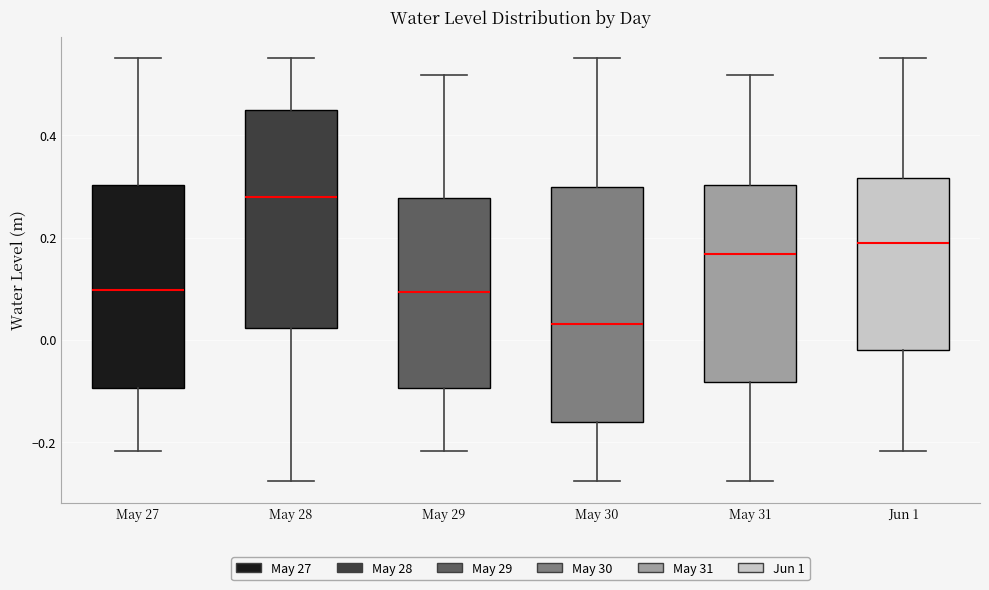

Reading left to right, transcribe this box plot: for each box, give where its median line is, the range the box spans, and where its two whiskers end, as read against the y-axis. The values are not printed on the chart, so give them approximately, as read against the axis.

May 27: median 0.10, box -0.10 to 0.30, whiskers -0.22 to 0.56
May 28: median 0.28, box 0.02 to 0.44, whiskers -0.28 to 0.56
May 29: median 0.10, box -0.10 to 0.28, whiskers -0.22 to 0.52
May 30: median 0.04, box -0.16 to 0.30, whiskers -0.28 to 0.56
May 31: median 0.16, box -0.08 to 0.30, whiskers -0.28 to 0.52
Jun 1: median 0.18, box -0.02 to 0.32, whiskers -0.22 to 0.56